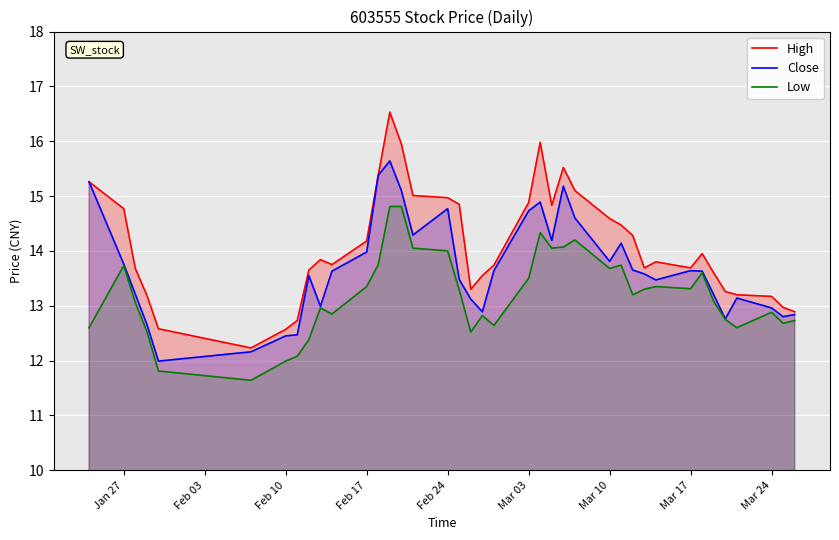

Which series has the largest total across all categories?

High